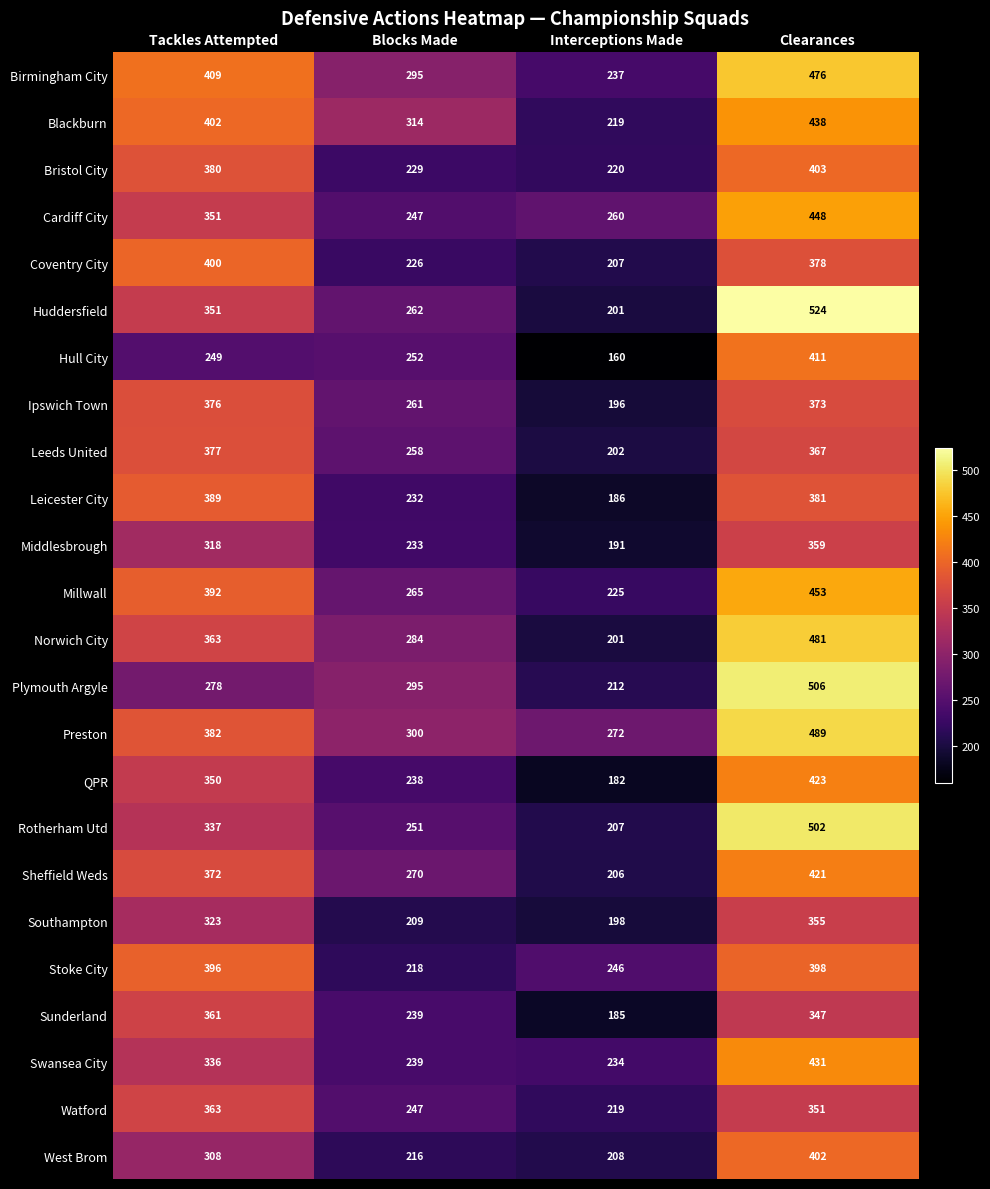

At which category is the sum across all series the highest?

Clearances